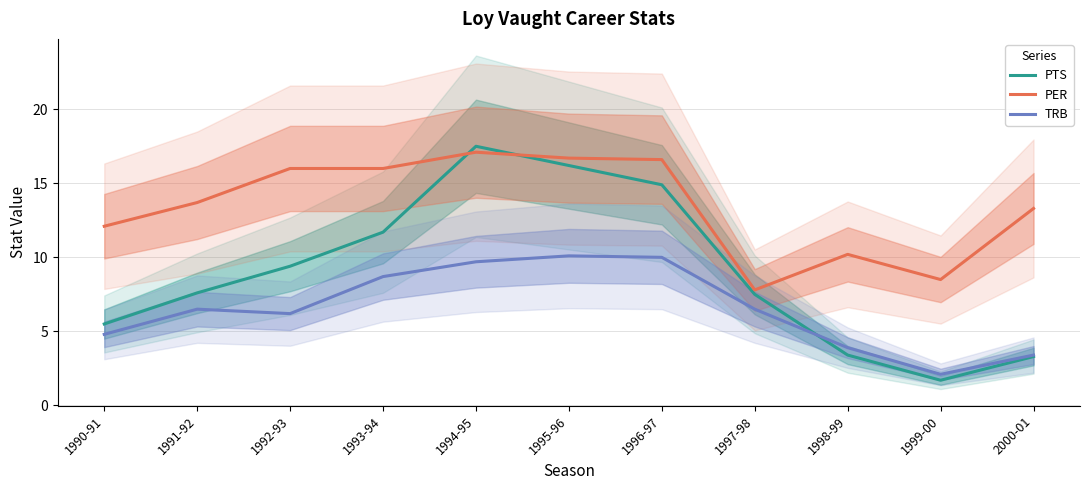

At which label does PTS reach its minimum?

1999-00